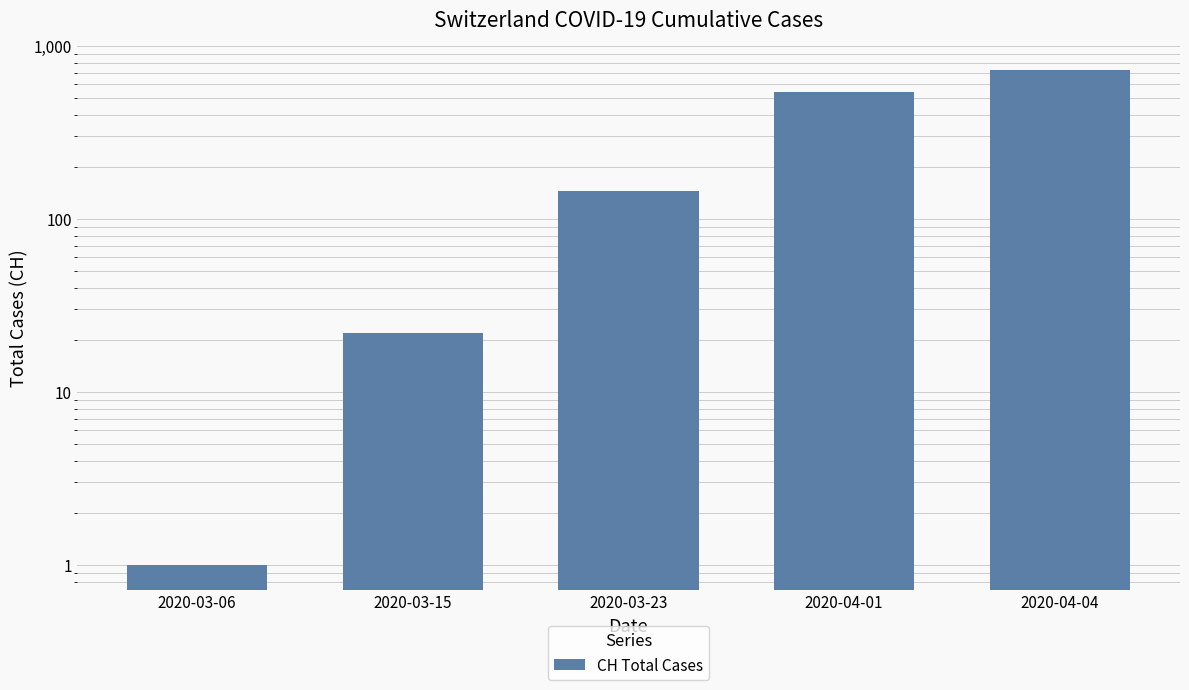

How many distinct data groups are displayed?

1